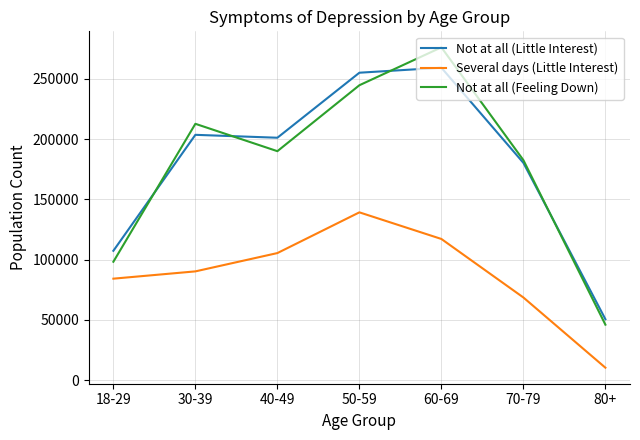

True or false: Not at all (Feeling Down) and Not at all (Little Interest) cross at least once.

True